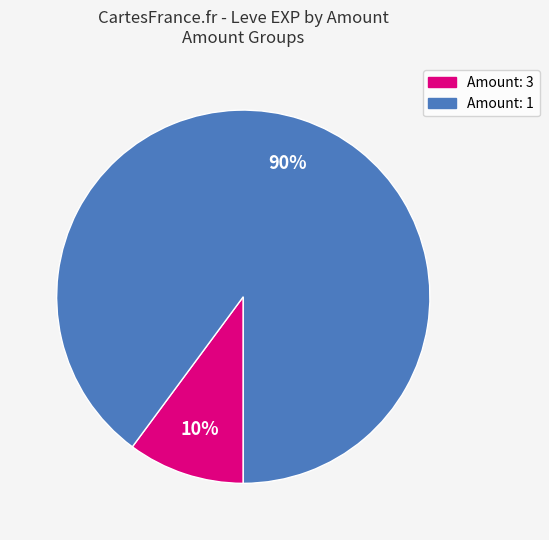

Does any single category account for the majority?

Yes